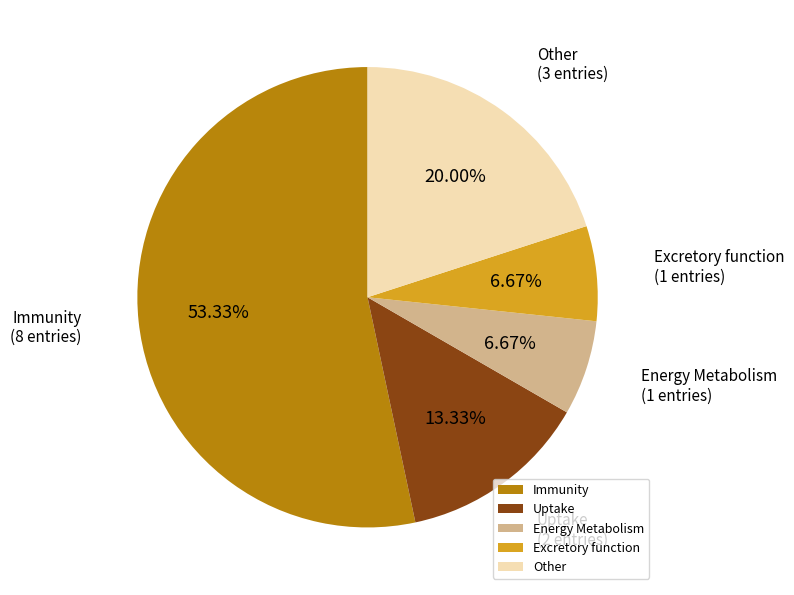

To the nearest percent, what is the average slice percentage?

20%